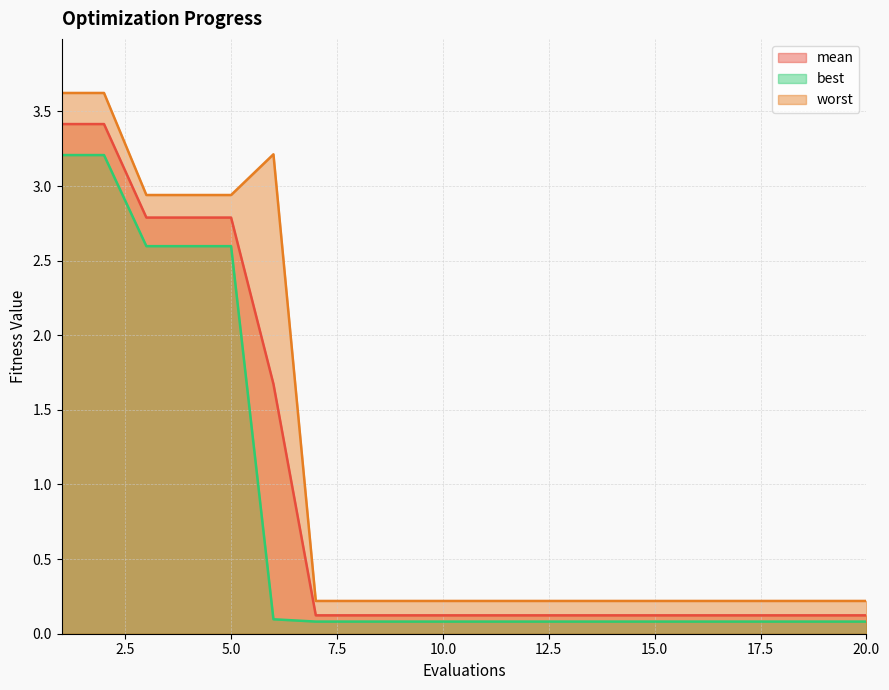

What value does the worst series have at 18?

0.2